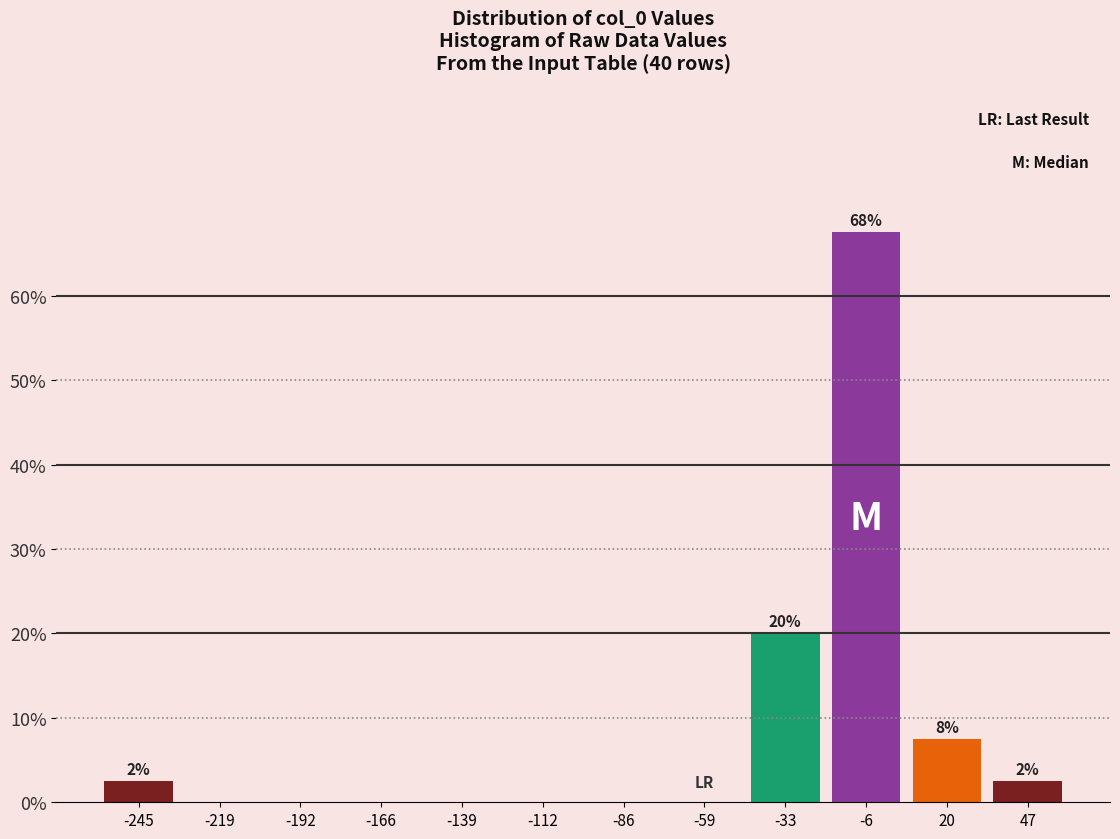

Reading left to right, list all the values displayed in this chart.

-245=2.5	-219=0.0	-192=0.0	-166=0.0	-139=0.0	-112=0.0	-86=0.0	-59=0.0	-33=20.0	-6=67.5	20=7.5	47=2.5